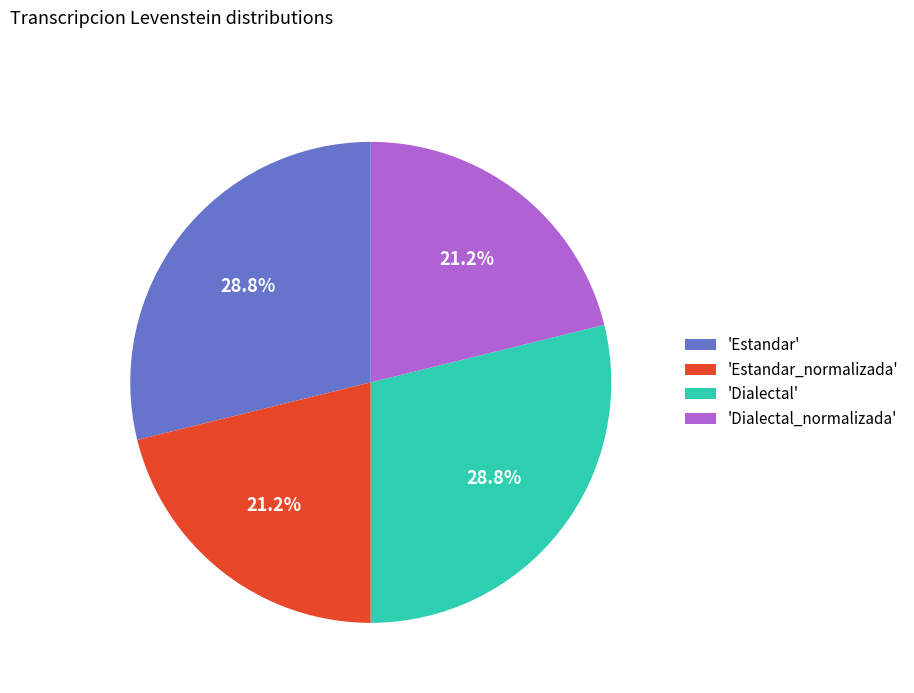

Is there any slice that represents more than half of the pie?

No